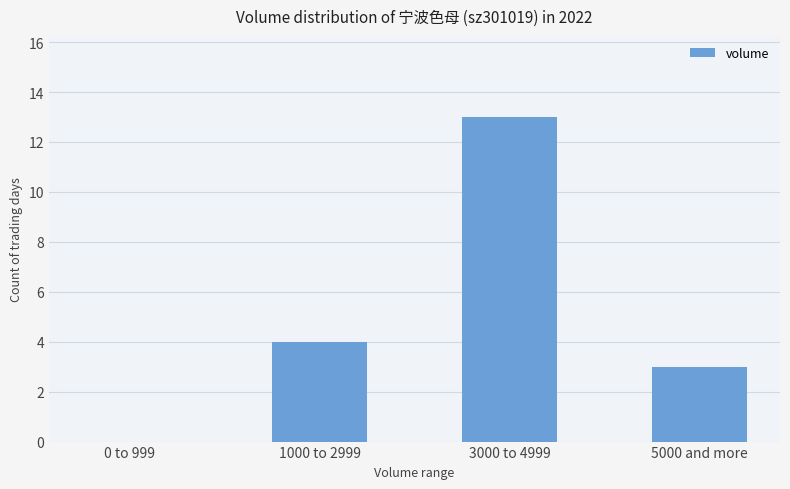

What is the greatest value displayed?

13